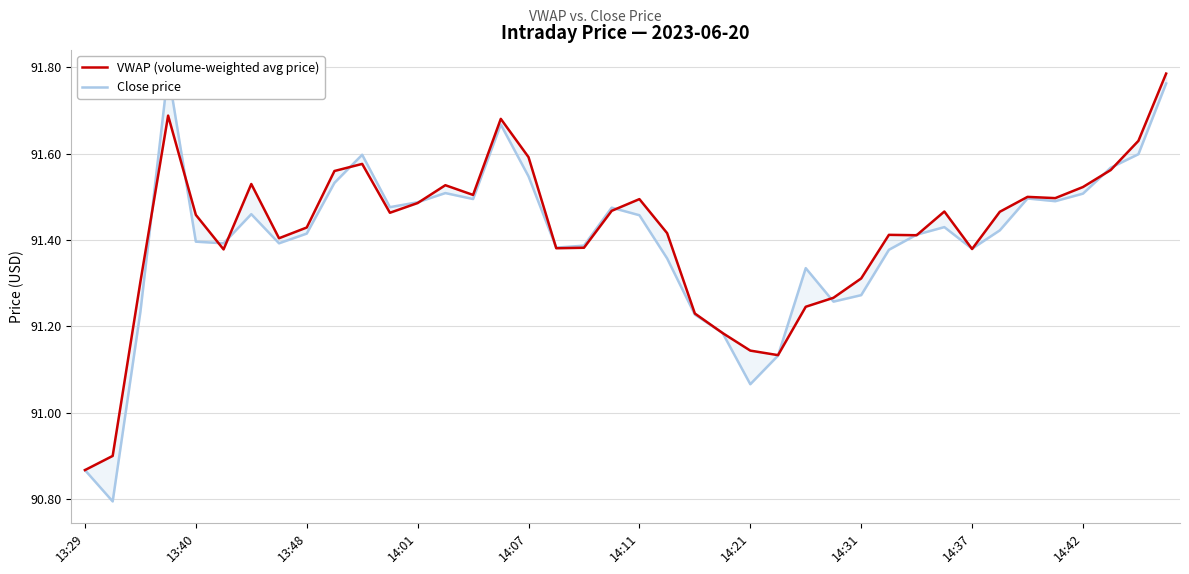

What is the difference between the maximum and minimum values in the VWAP (volume-weighted avg price) series?

0.9